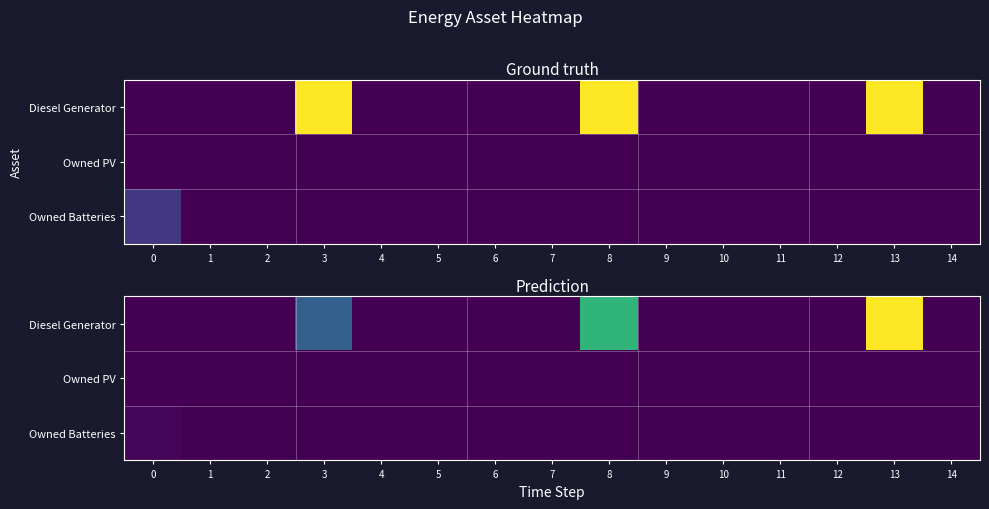

Is the value of Owned Batteries at 2 greater than the value of Diesel Generator at 9?

No